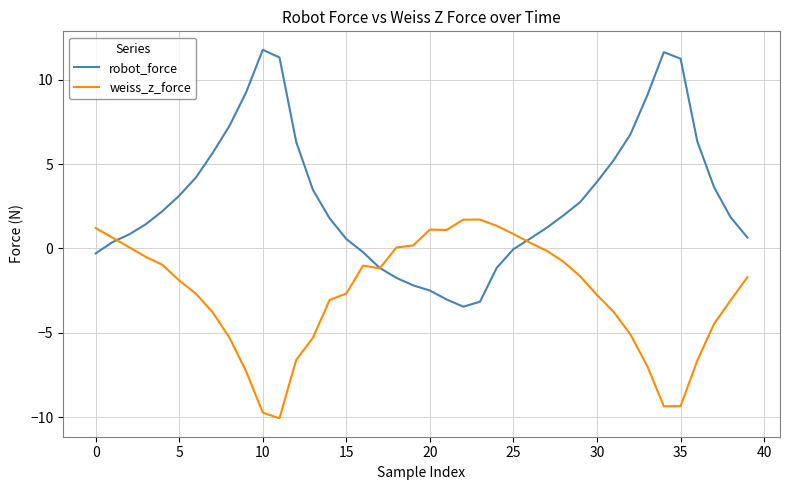

What is the sum of all weiss_z_force values?

-107.7